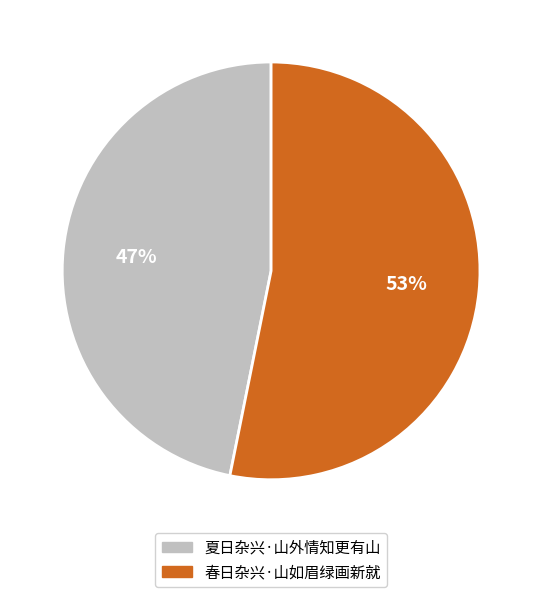

Is the sum of 夏日杂兴·山外情知更有山 and 春日杂兴·山如眉绿画新就 greater than half?

Yes